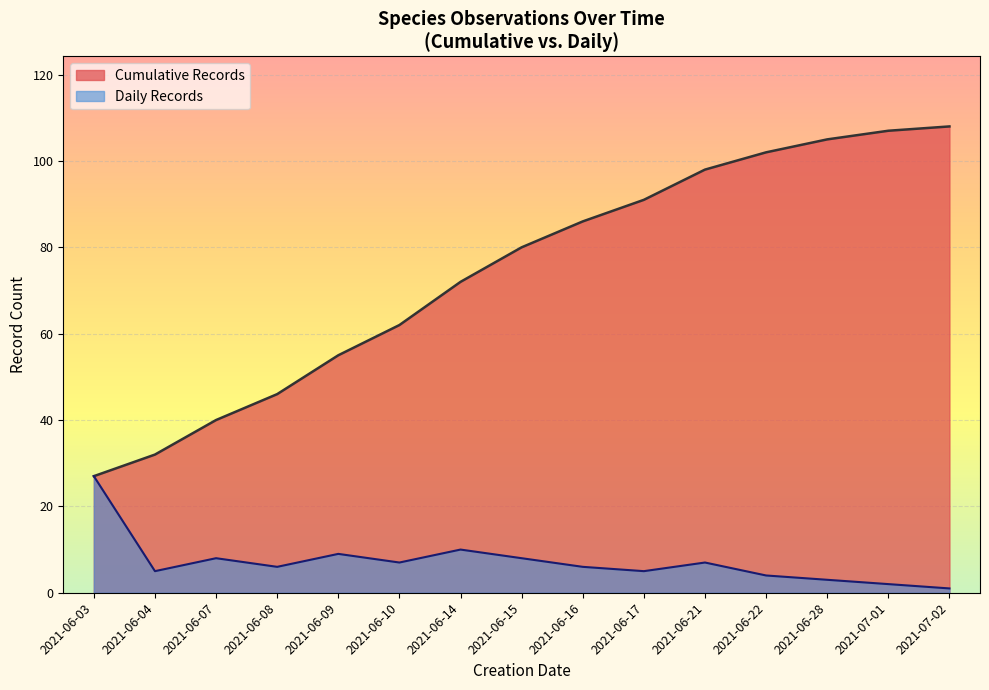

What is the difference between the values at 2021-07-01 and 2021-06-04?

75